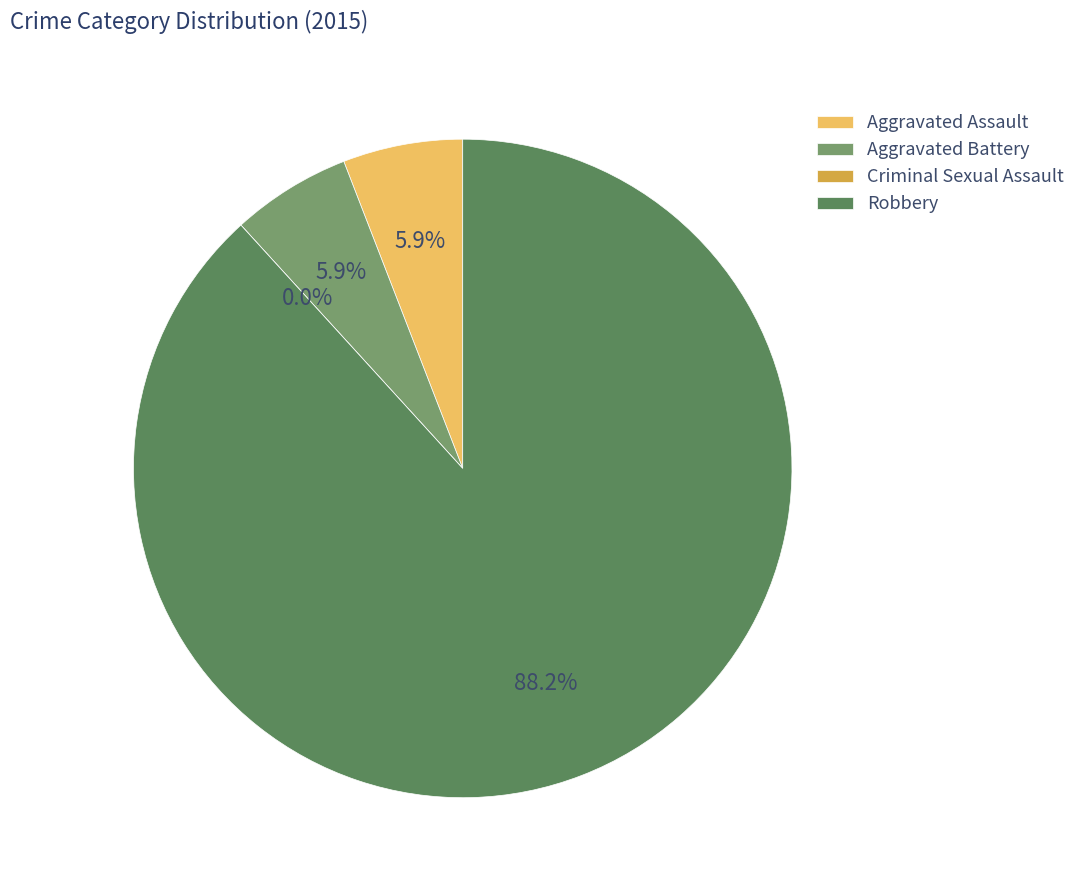

To the nearest percent, what is the difference between the Criminal Sexual Assault and Aggravated Assault slice percentages?

6%